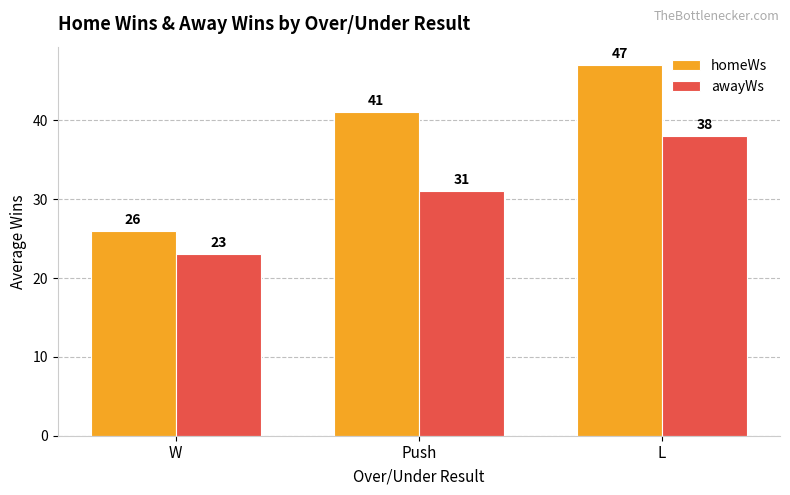

How many groups of bars are there?

3